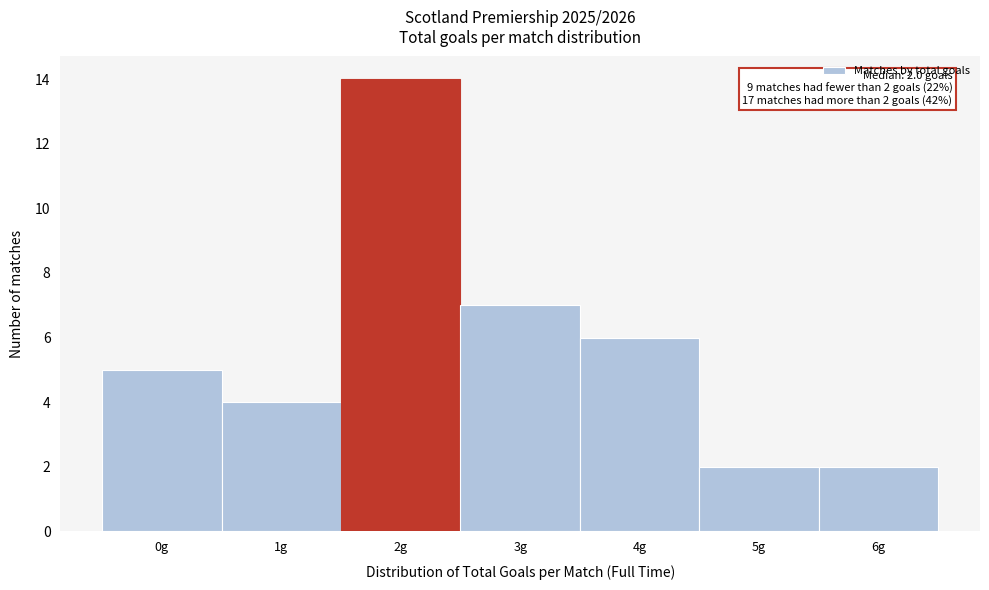

Which range on the x-axis has the tallest bar?

1.5 to 2.5